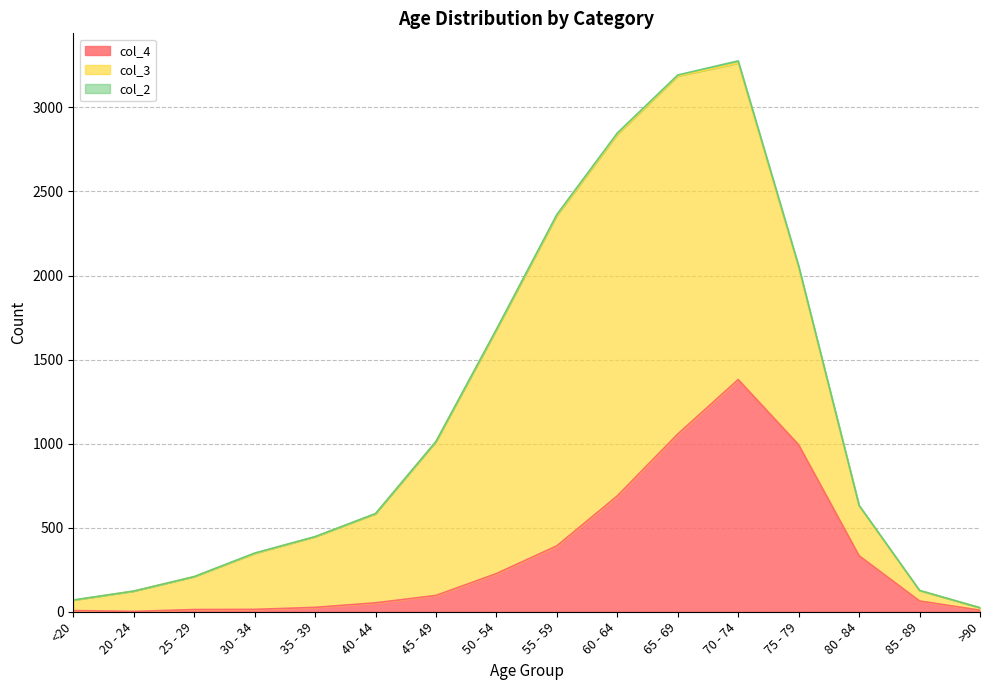

What position from the right is 60 - 64?

7